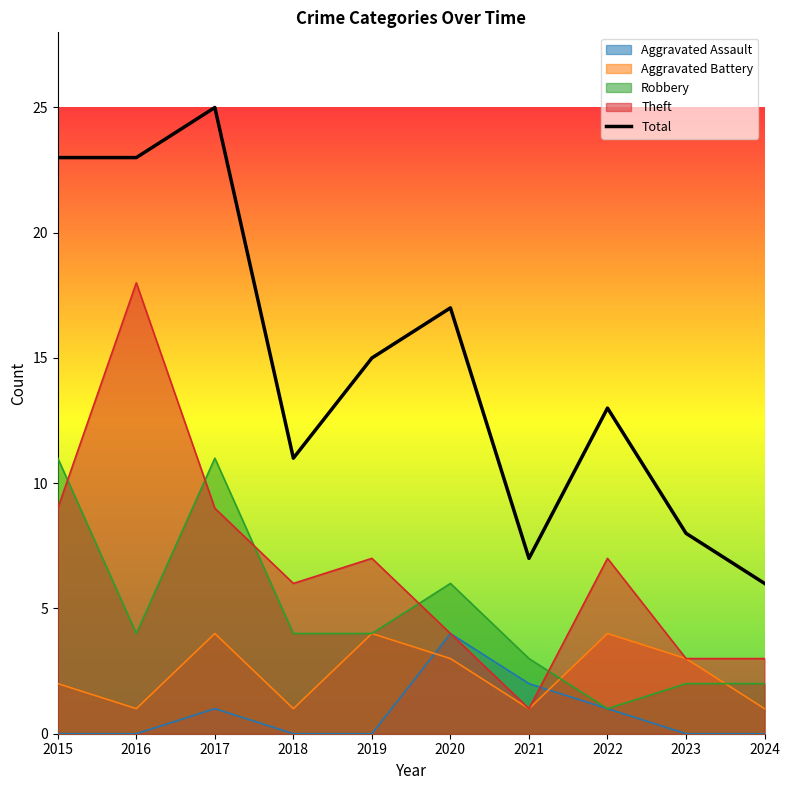

How many series are shown in this chart?

5